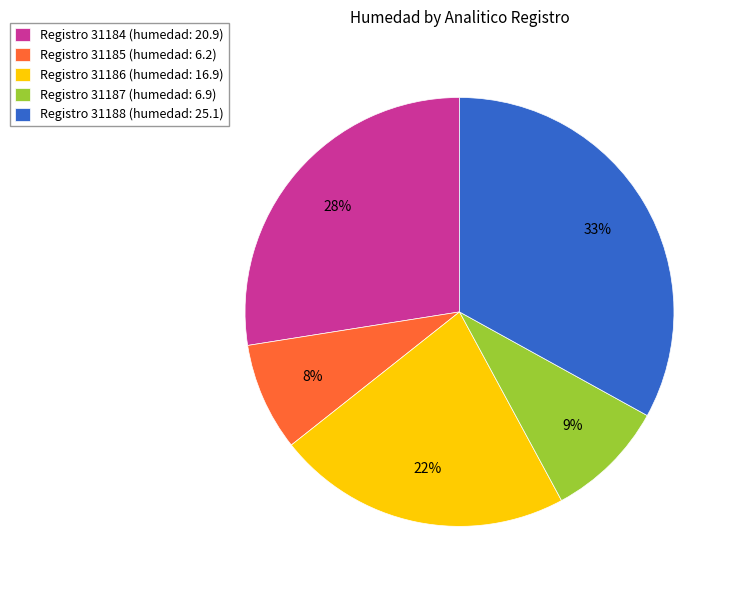

Is there a majority slice in this chart?

No